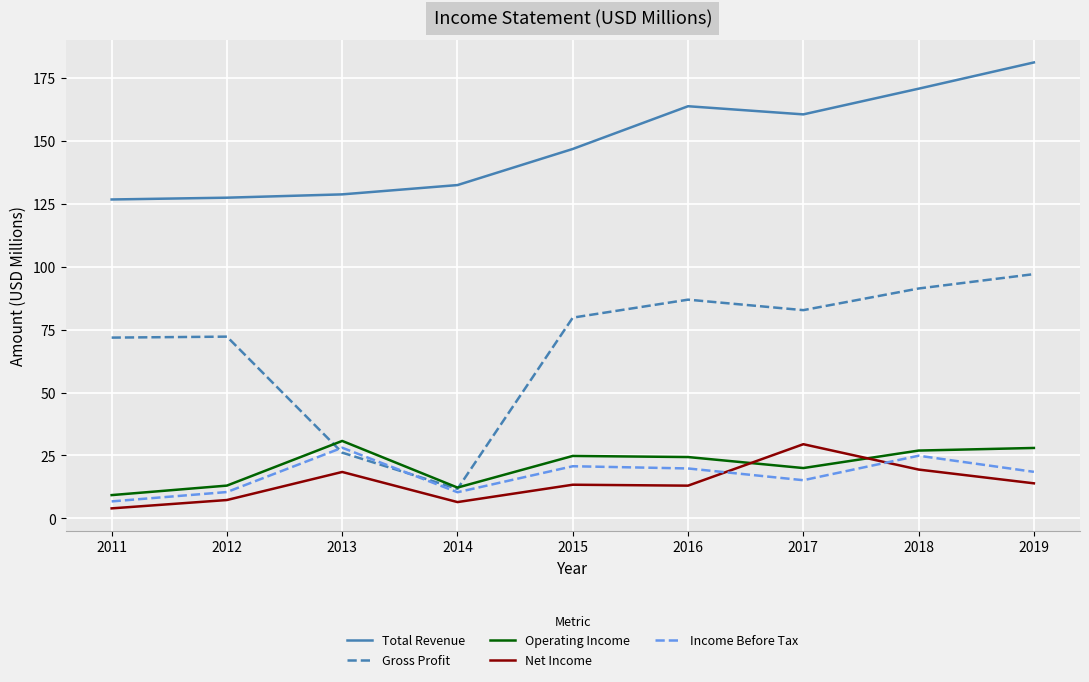

Where is the first local maximum for Net Income?

2013